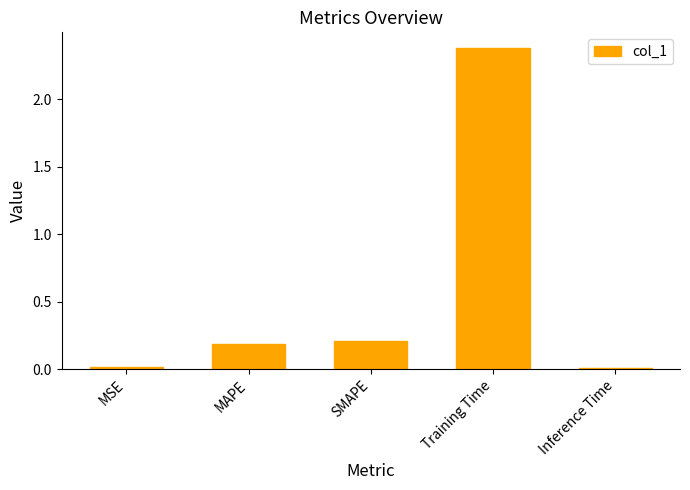

What is the difference between the maximum and second lowest values?

2.4